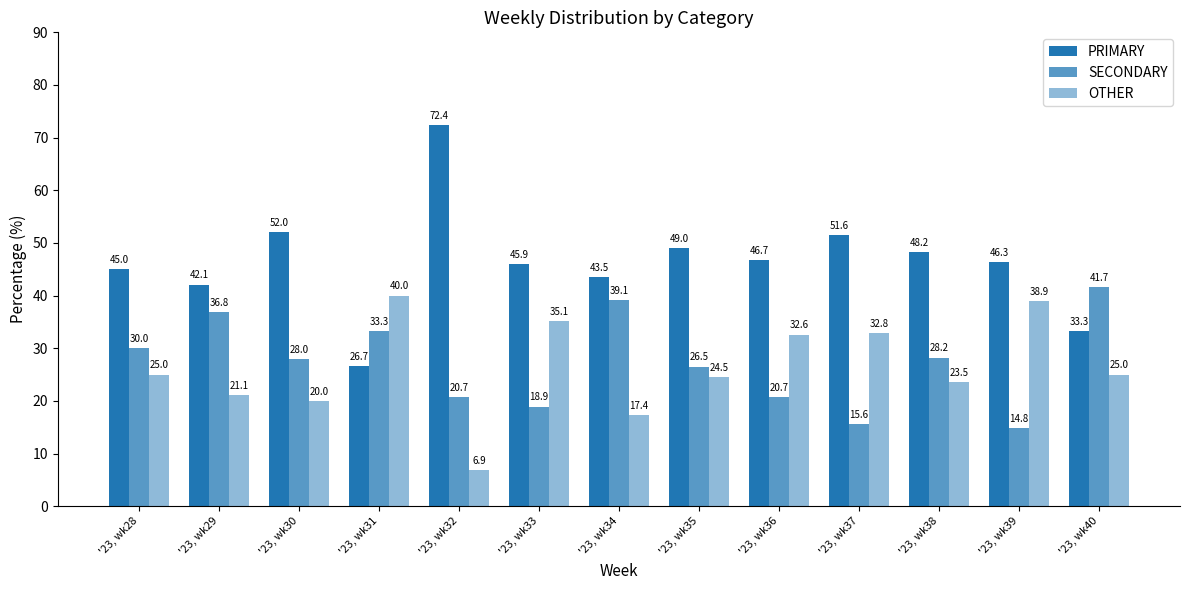

What is the value of the OTHER bar at the 12th from the left?

38.9